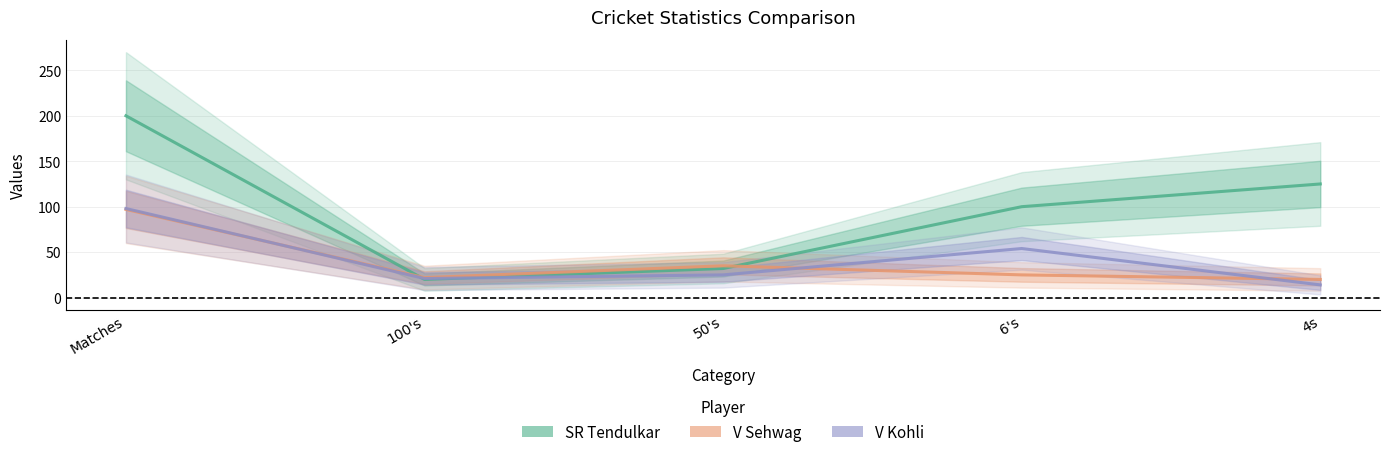

Reading right to left, what are all the values shown in this chart?

SR Tendulkar: 4s=125	6's=100	50's=32	100's=20	Matches=200
V Sehwag: 4s=20	6's=25	50's=35	100's=22	Matches=97
V Kohli: 4s=14	6's=54	50's=25	100's=21	Matches=98